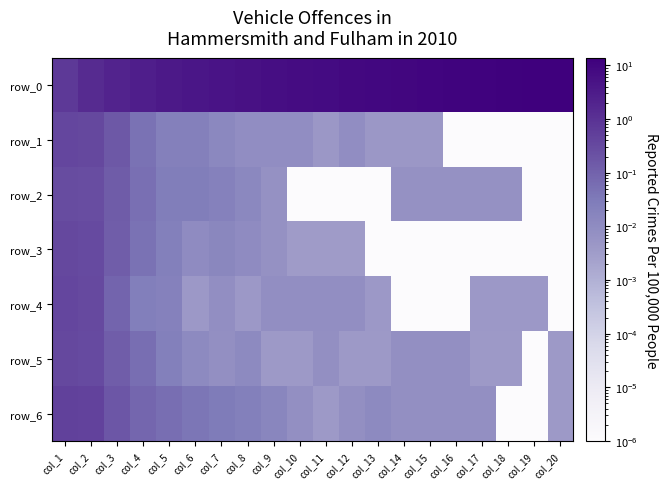

What is the average value of the row_1 series?

0.1